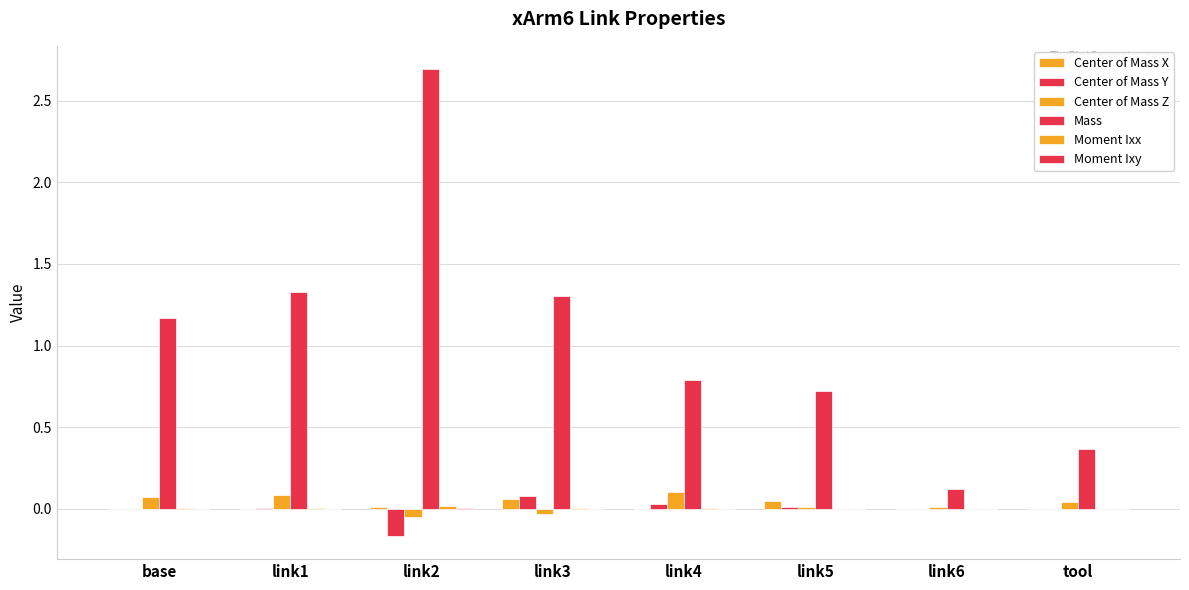

How many categories are shown in the chart?

8